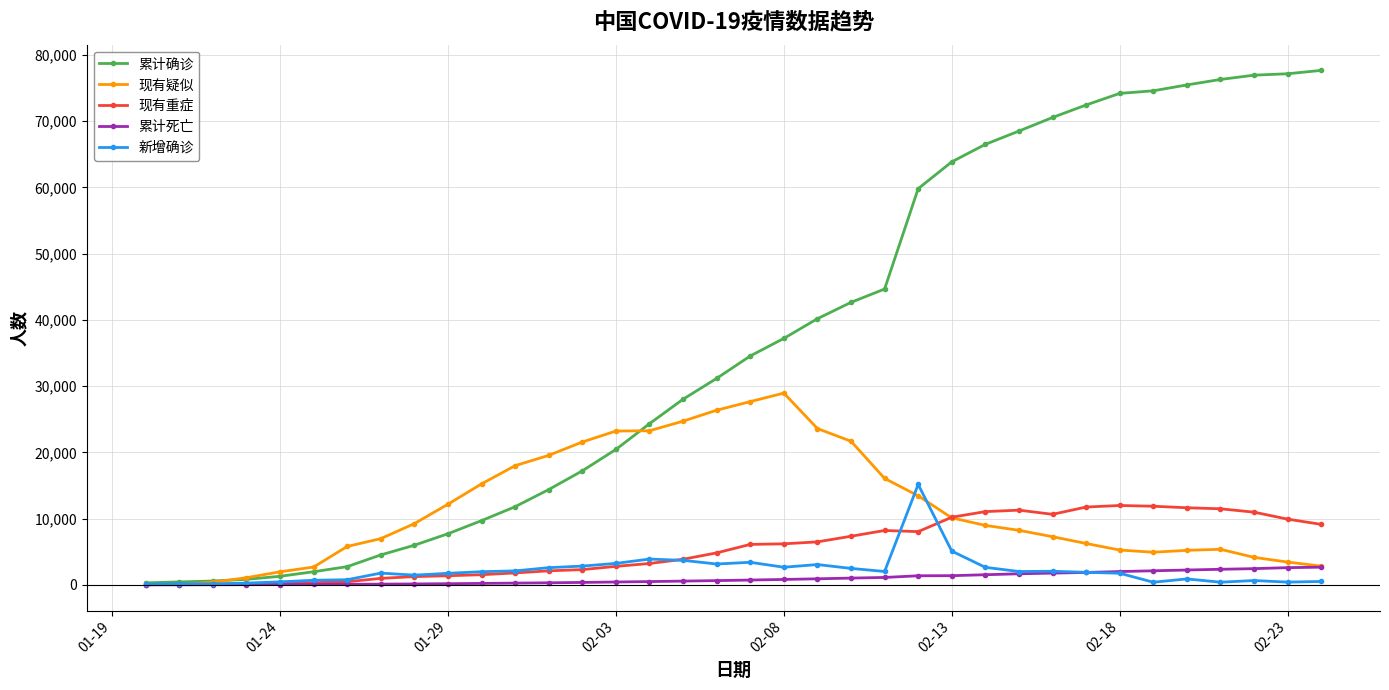

What is the maximum value shown in the chart?

77658